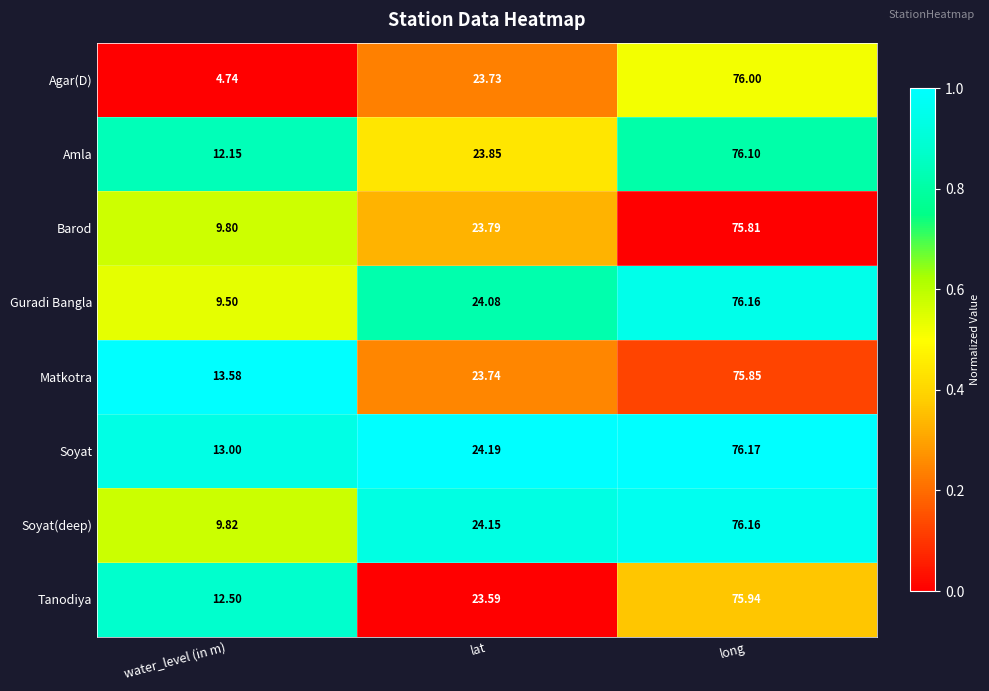

At water_level (in m), list the series in order from smallest to largest.

Agar(D), Guradi Bangla, Barod, Soyat(deep), Amla, Tanodiya, Soyat, Matkotra